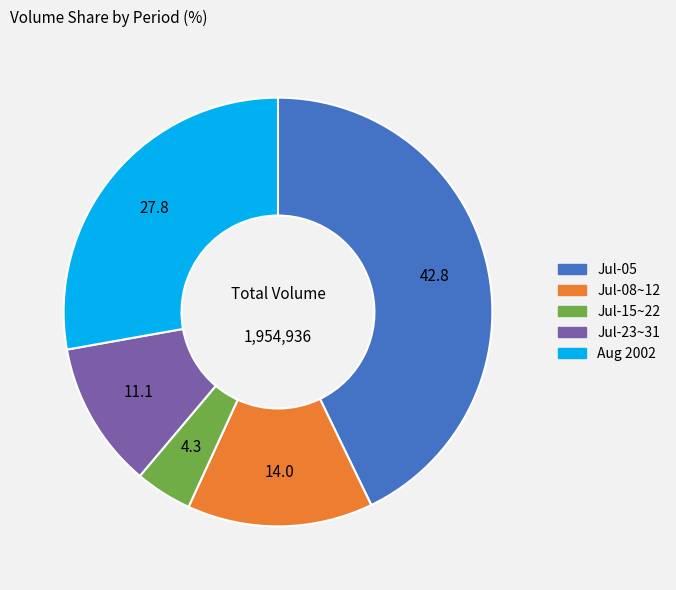

Is there a majority slice in this chart?

No